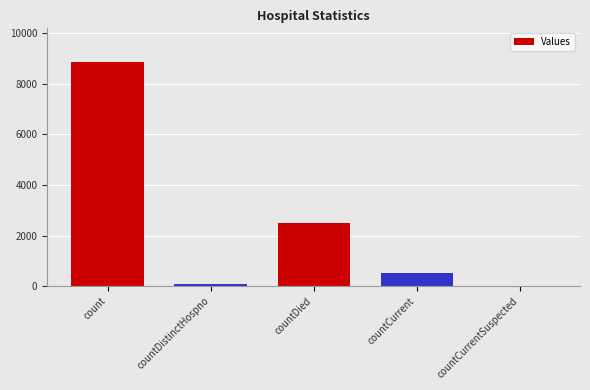

Between countCurrentSuspected and countCurrent, which is larger?

countCurrent